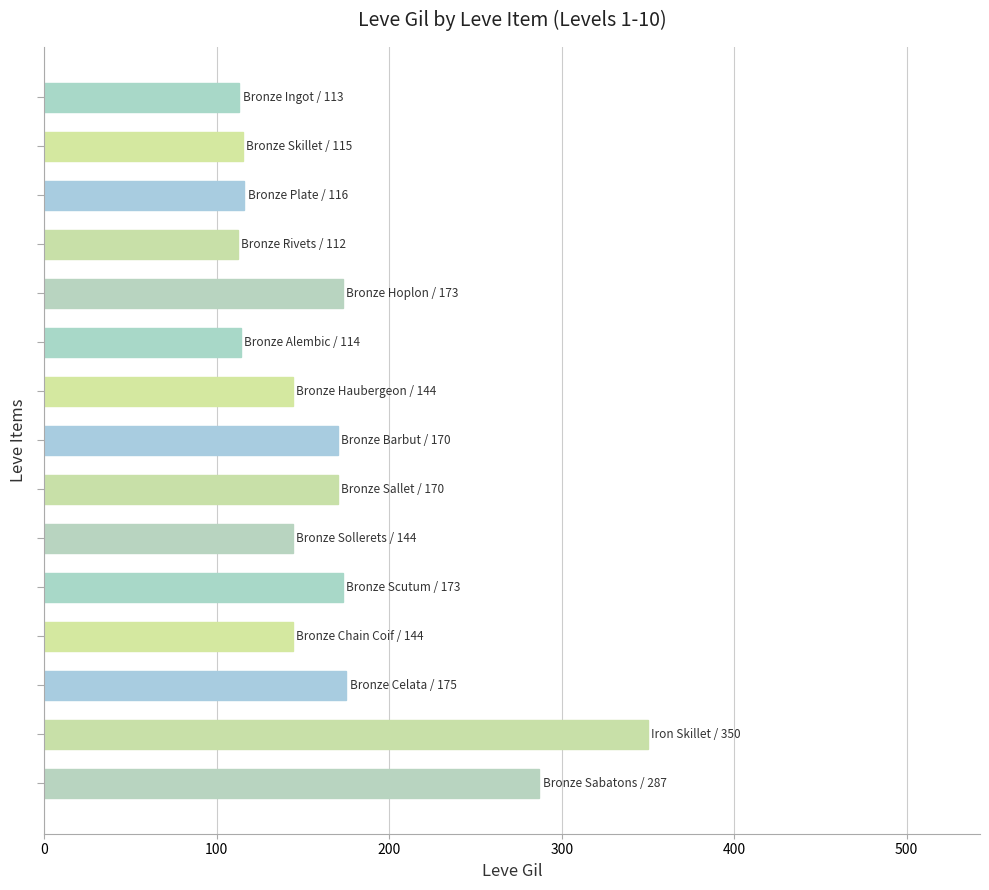

What is the difference between the maximum and minimum values?

238